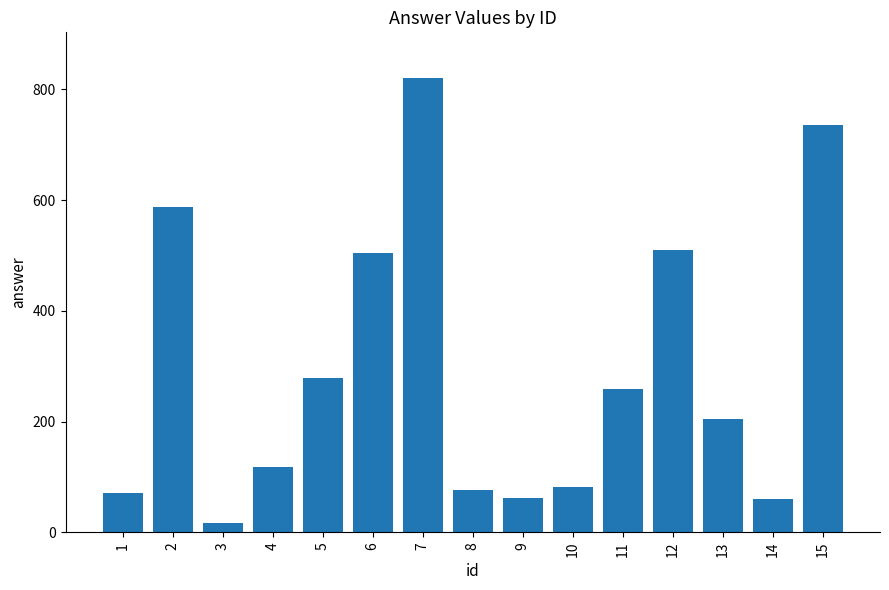

What is the sum of all values?

4383